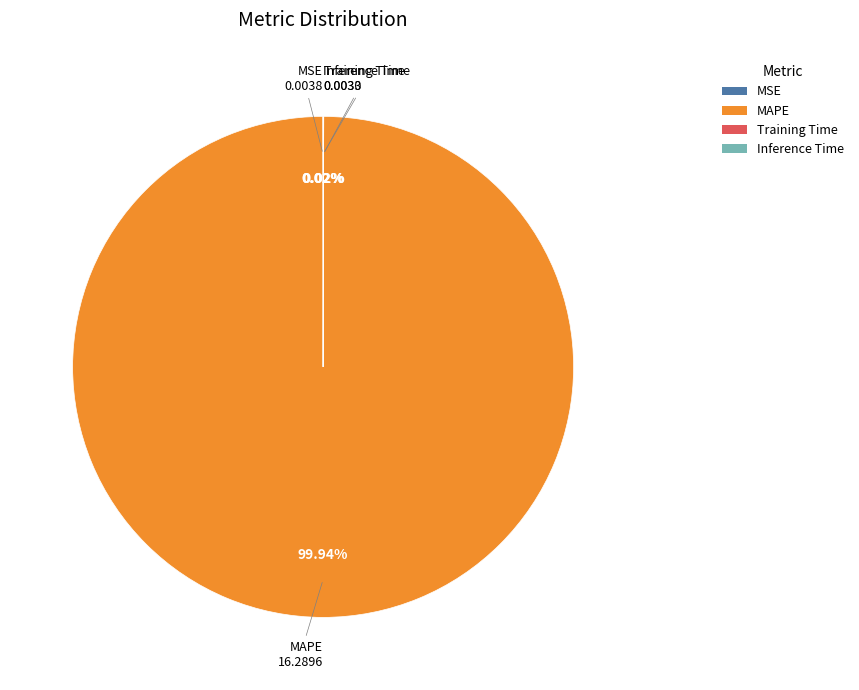

Is MAPE the majority of the pie?

Yes